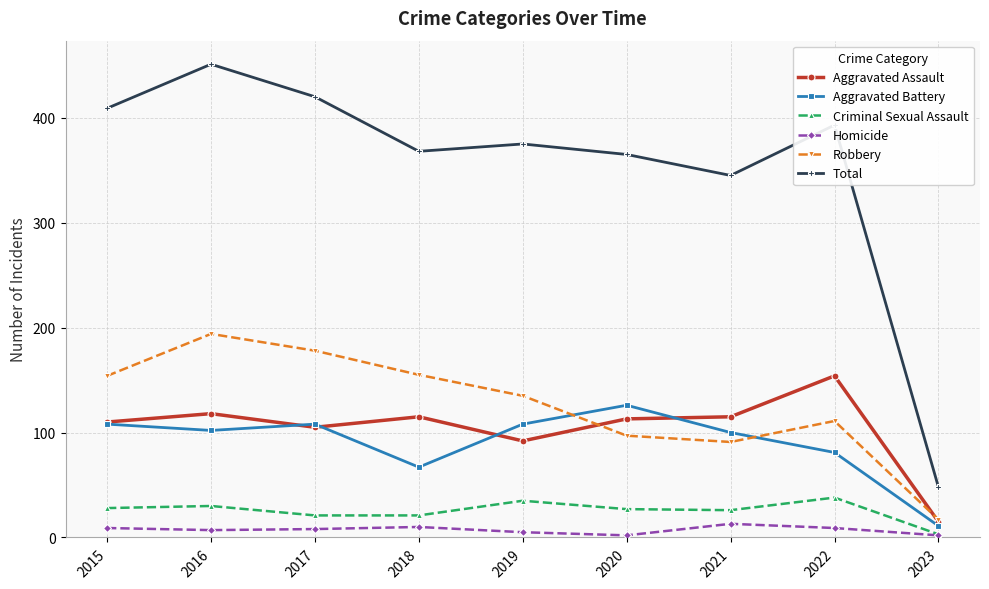

At which category is the sum across all series the highest?

2016